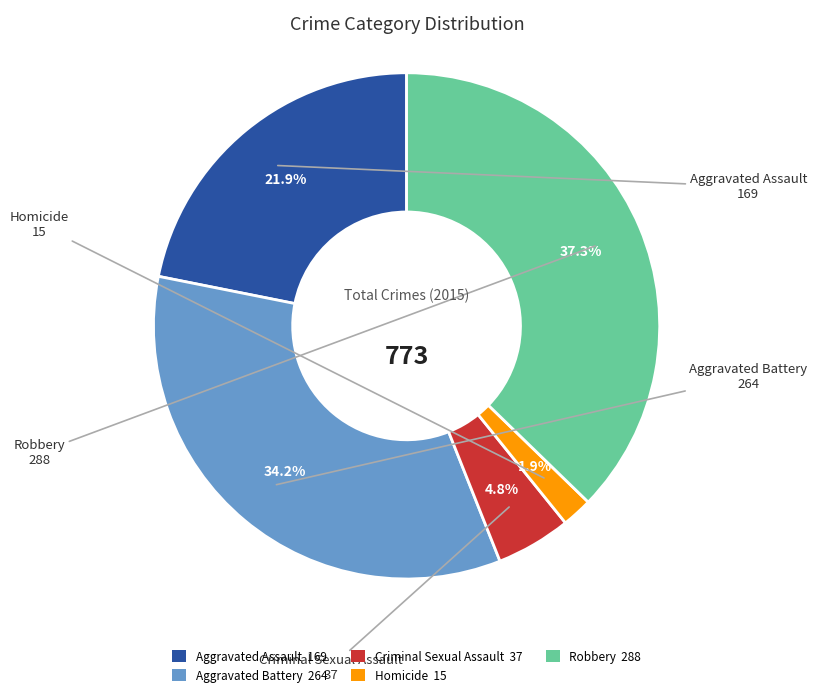

What percentage is the Homicide slice, to the nearest percent?

2%